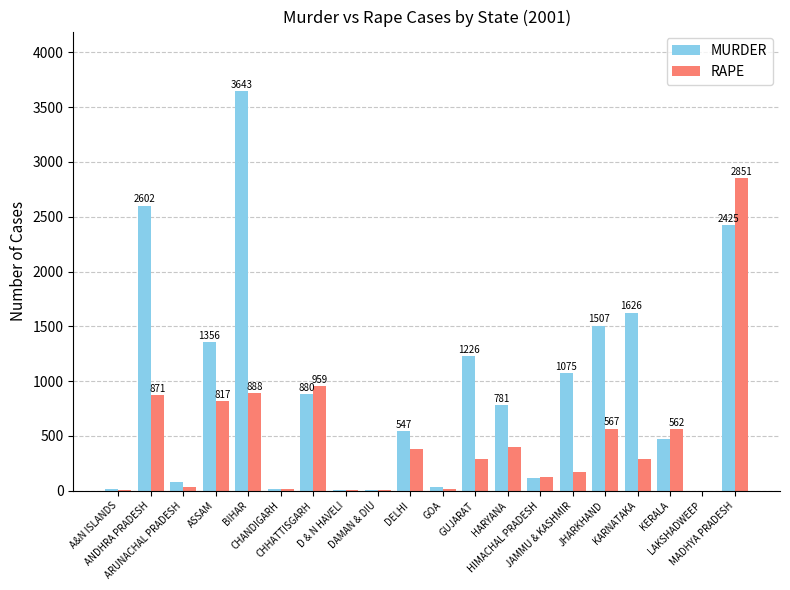

The RAPE series shows 5073 at MADHYA PRADESH. True or false?

False